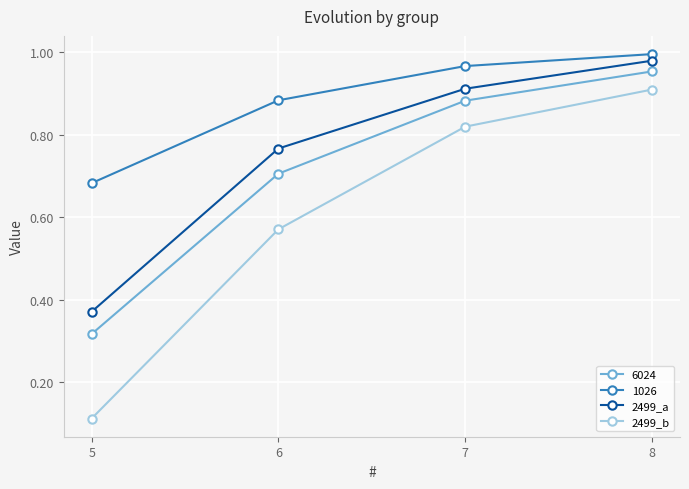

True or false: 2499_a has a value of 1.0 at 8.

True